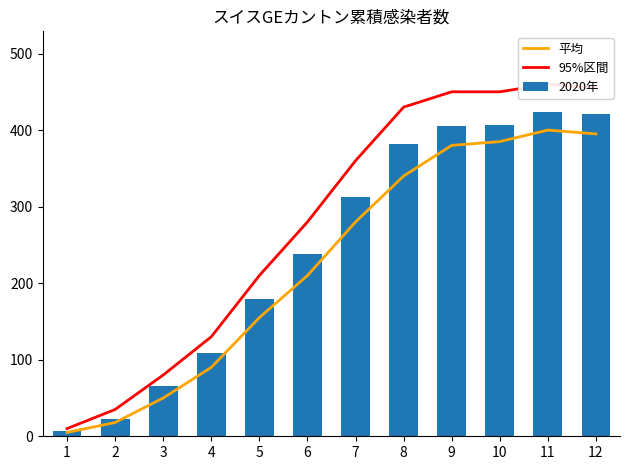

Which category has the lowest value across all series?

1